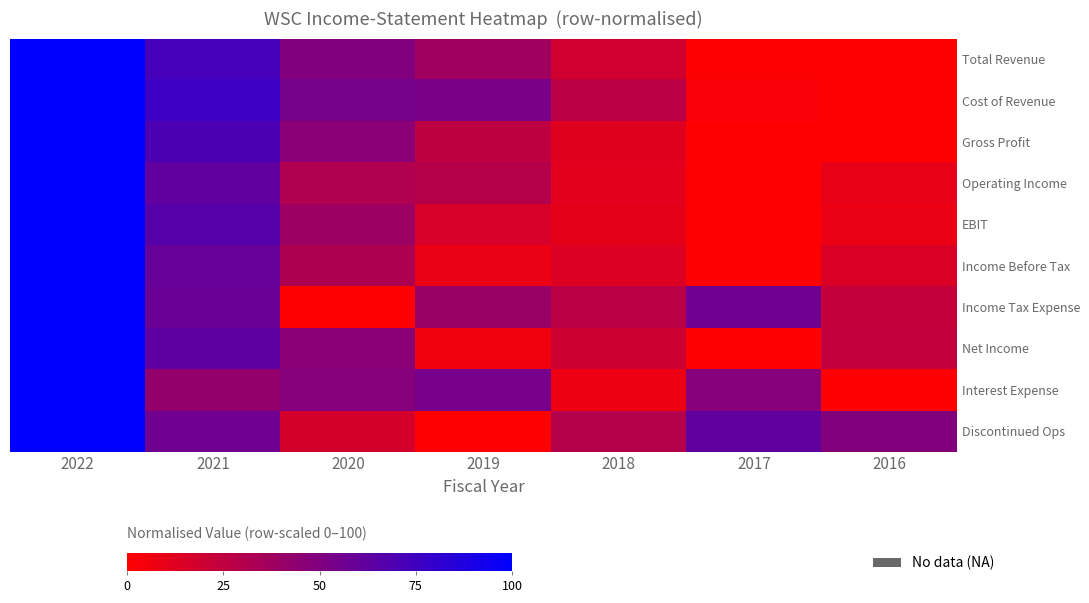

Which series changed the most between 2019 and 2018?

Interest Expense